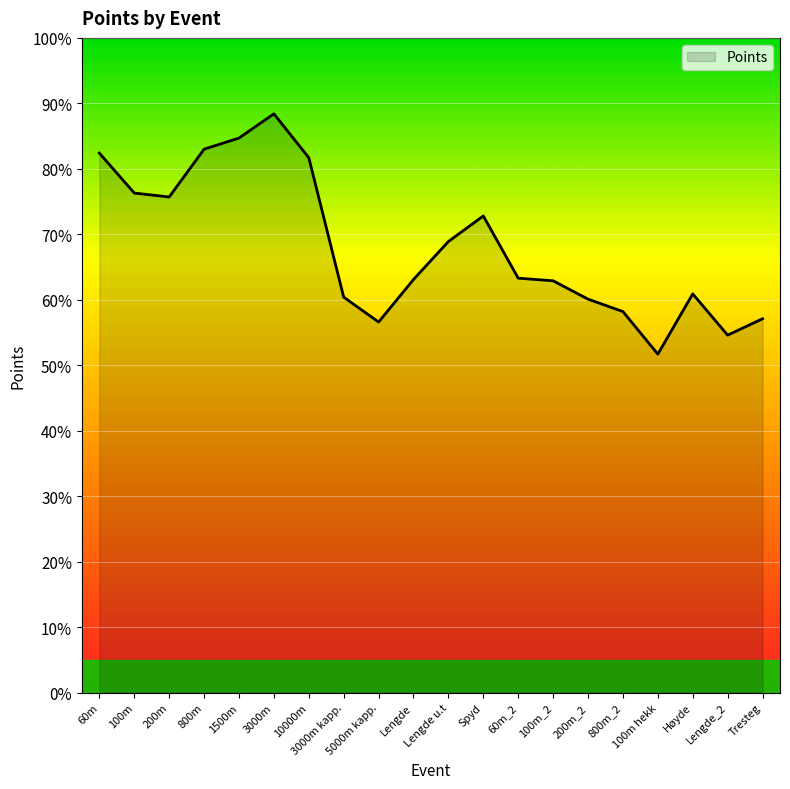

Does the chart have visible grid lines?

Yes